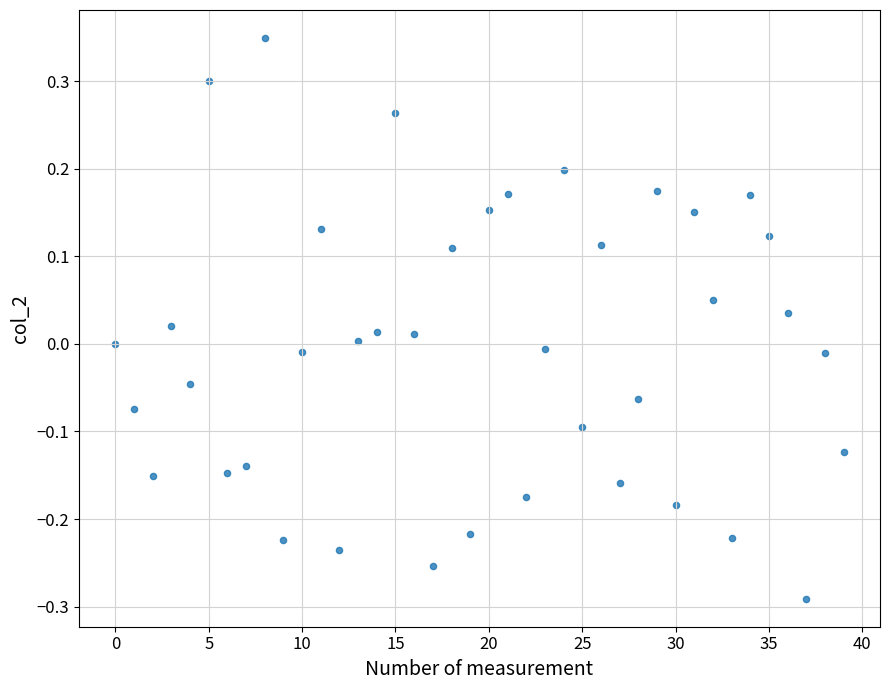

What is the range of Y values (max minus min)?

0.6